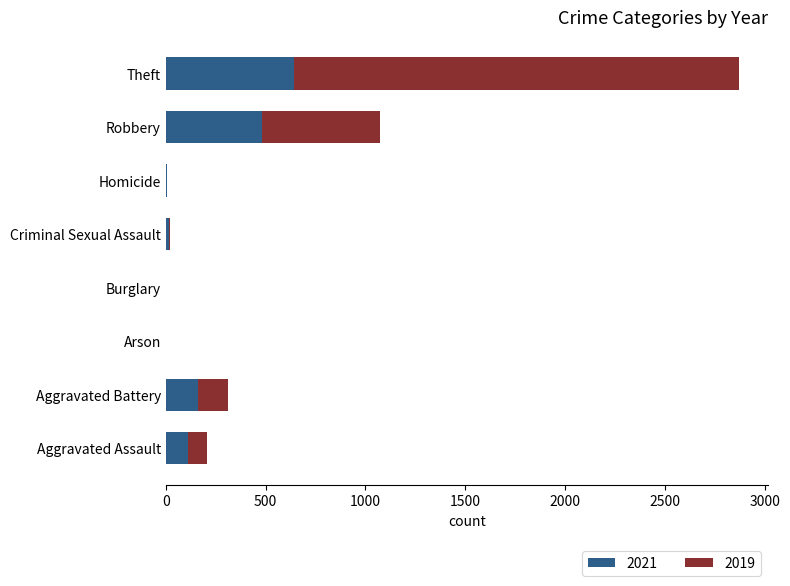

Which category has the highest value in the 2021 series?

Theft